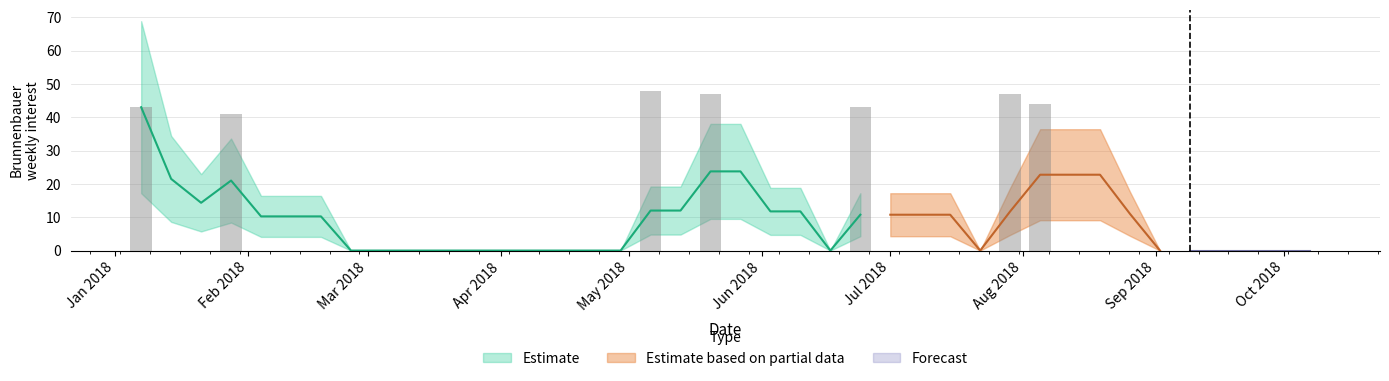

Reading left to right, transcribe all the data shown in this chart.

Brunnenbauer=43	1=0	2=0	3=41	4=0	5=0	6=0	7=0	8=0	9=0	10=0	11=0	12=0	13=0	14=0	15=0	16=0	17=48	18=0	19=47	20=0	21=0	22=0	23=0	24=43	25=0	26=0	27=0	28=0	29=47	30=44	31=0	32=0	33=0	34=0	35=0	36=0	37=0	38=0	39=0